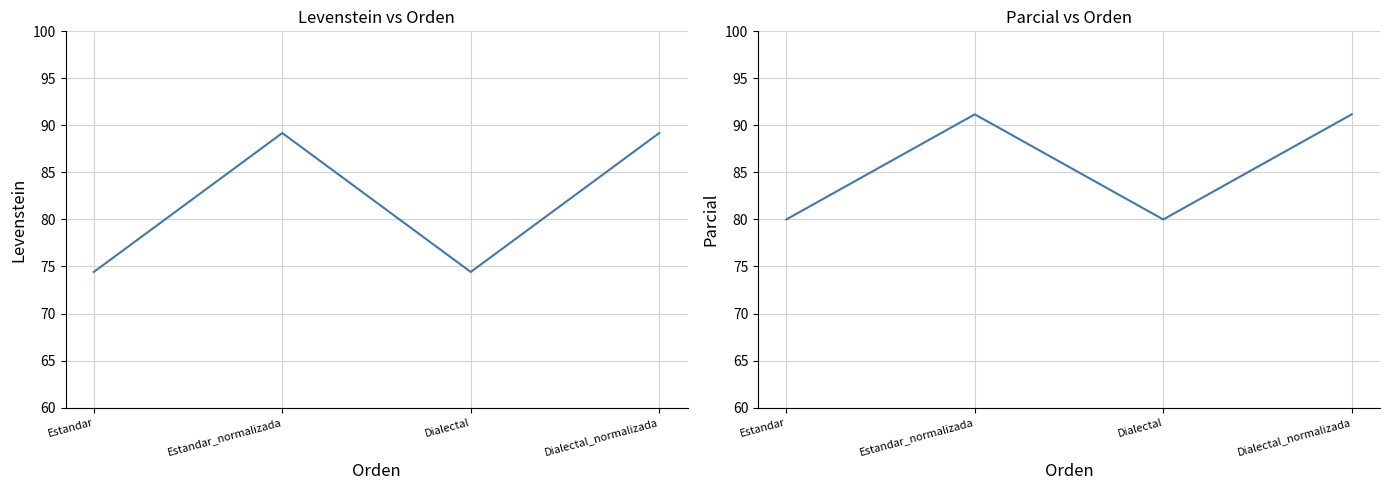

How many lines are shown in the chart?

2